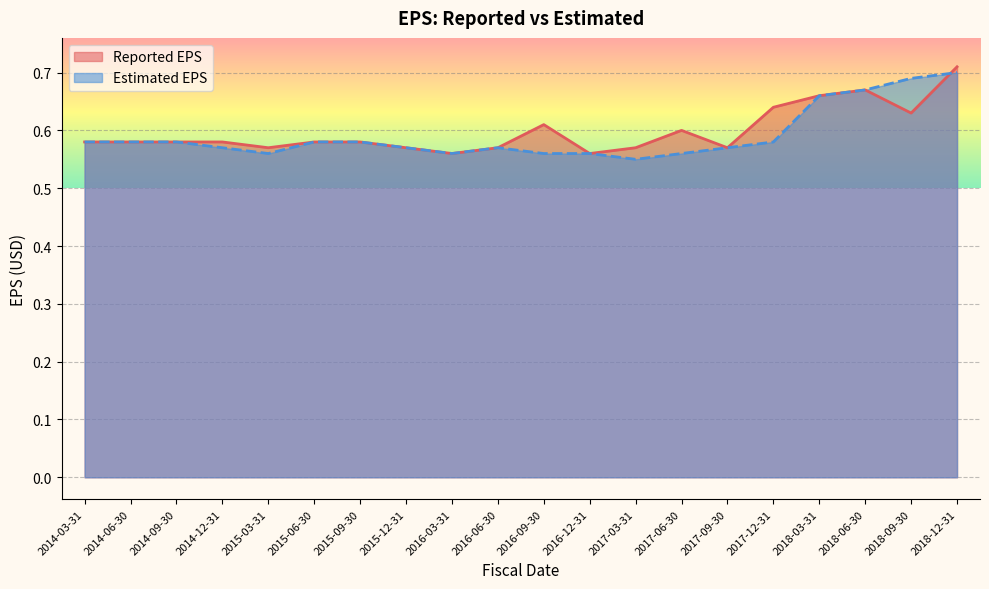

List the series in order of their peak value, lowest first.

Estimated EPS, Reported EPS